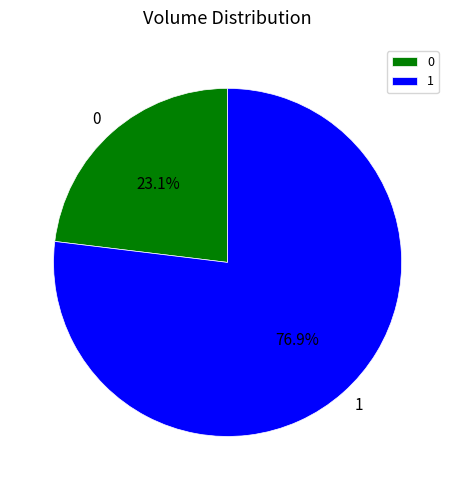

What percentage is the 1 slice, to the nearest percent?

77%